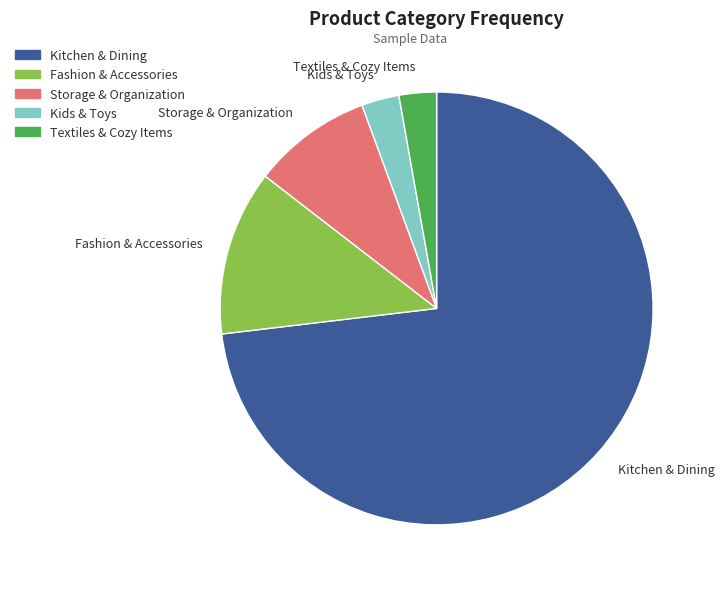

Is it true that Kitchen & Dining is 73% of the pie?

True